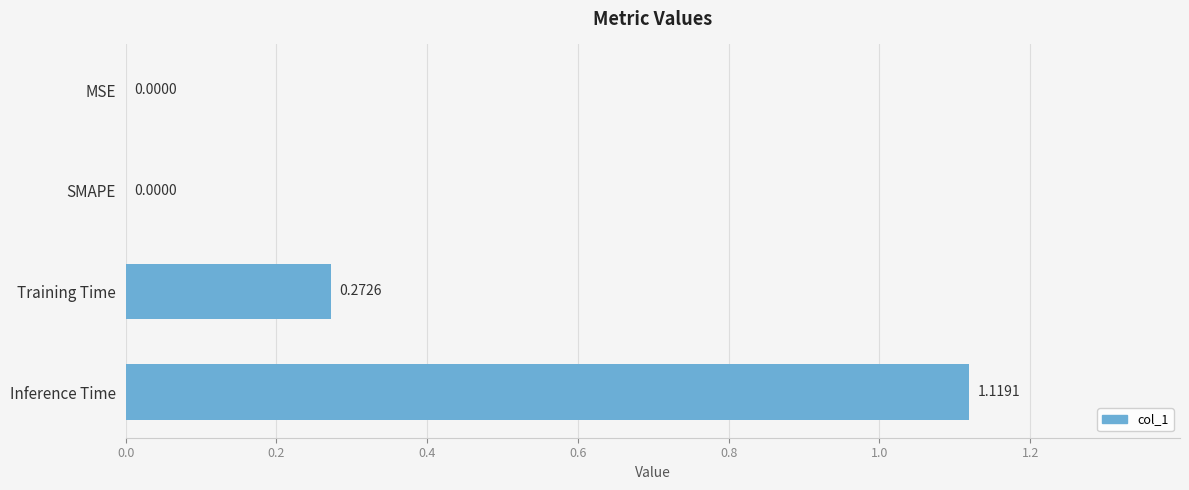

What is the sum of all values?

1.4